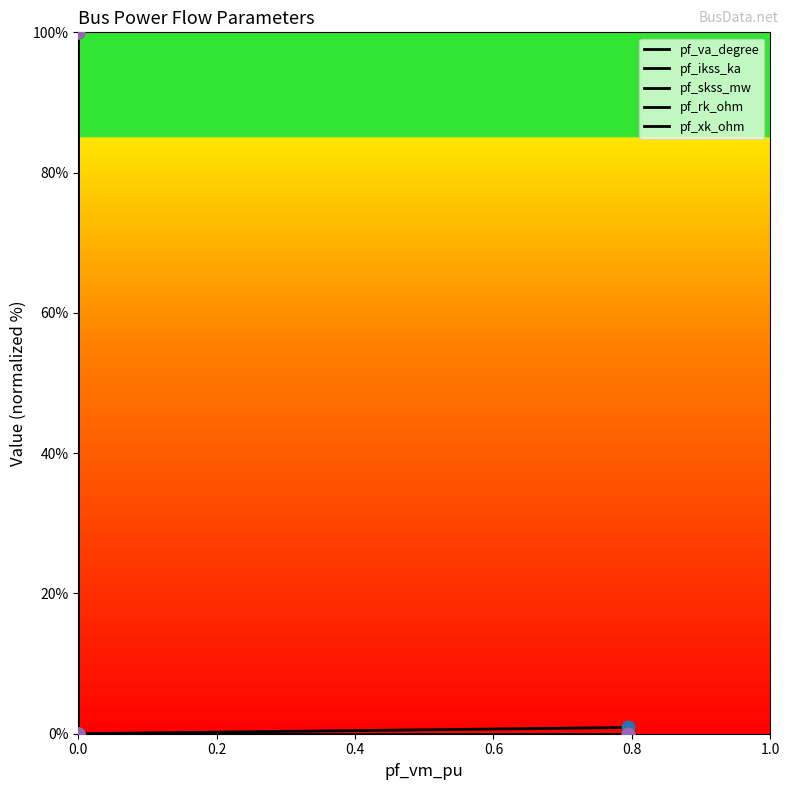

What are all the series names shown in the legend?

pf_va_degree, pf_ikss_ka, pf_skss_mw, pf_rk_ohm, pf_xk_ohm